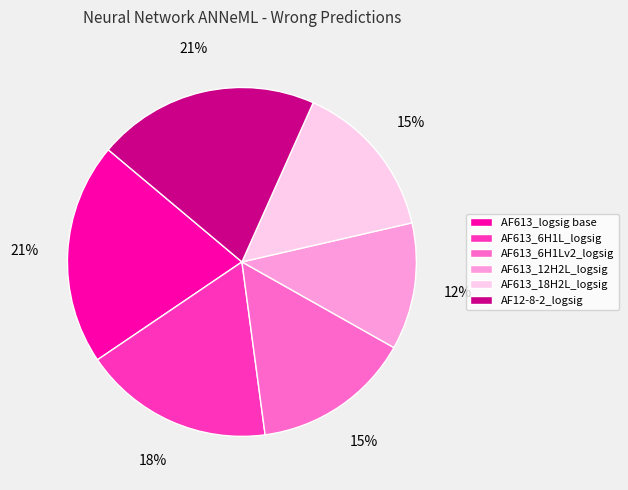

To the nearest percent, what is the average slice percentage?

17%